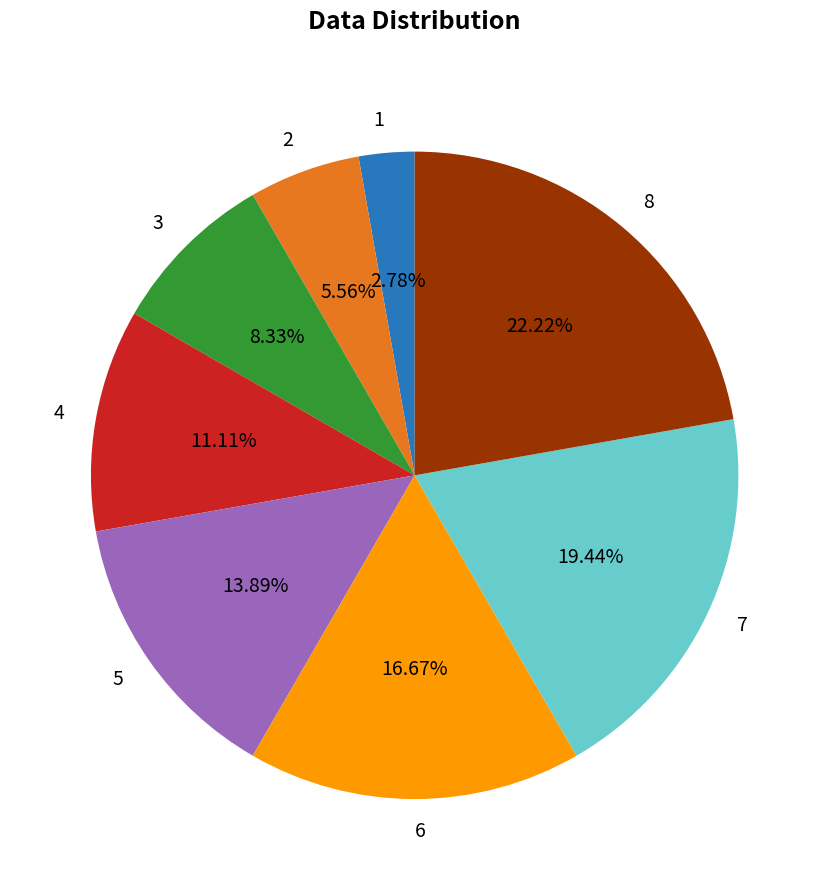

What portion of the pie excludes 4?

88.9%